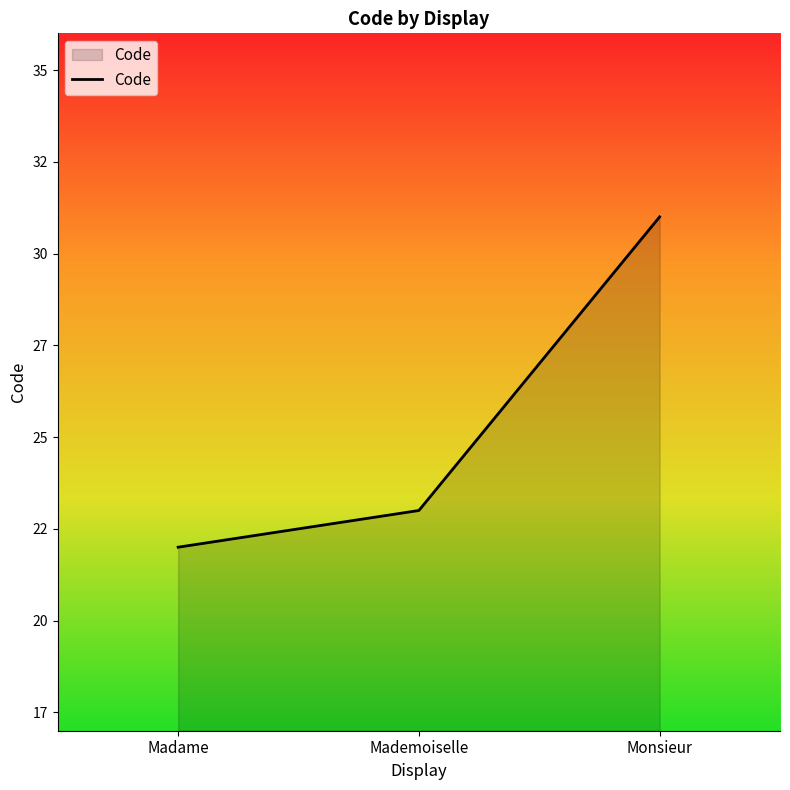

What is the change in value from Madame to Monsieur?

+9